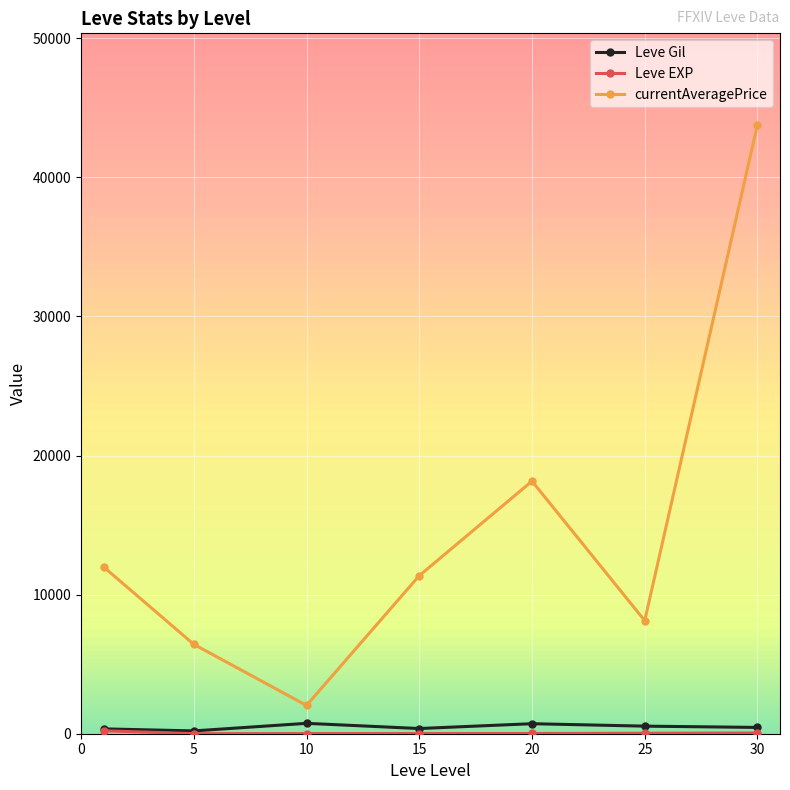

Does the chart display data point markers on the line(s)?

Yes